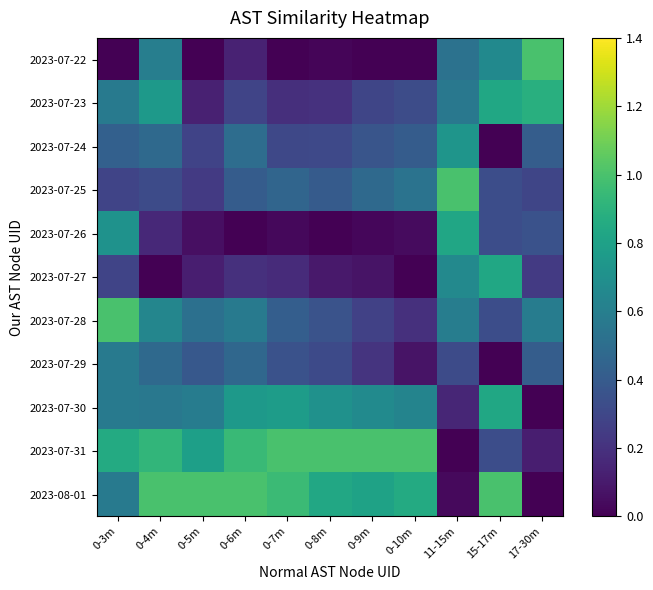

Rank the series by their maximum value, from lowest to highest.

2023-07-29, 2023-07-24, 2023-07-26, 2023-07-27, 2023-07-30, 2023-07-23, 2023-07-22, 2023-07-25, 2023-07-28, 2023-07-31, 2023-08-01